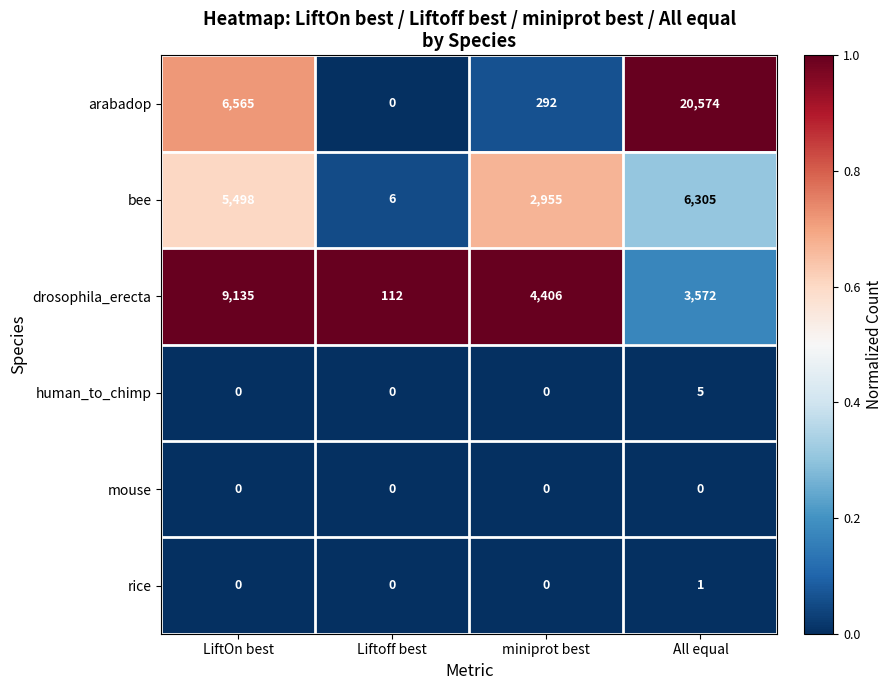

What is the difference between the highest and lowest values at All equal?

20574